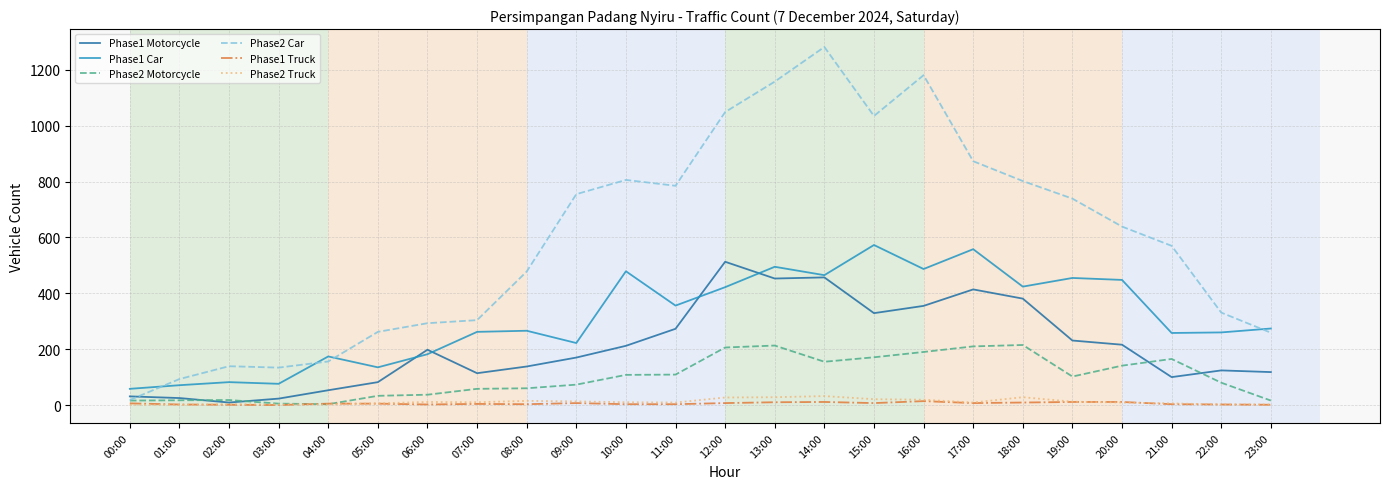

Which category has the highest value in the Phase1 Car series?

15:00